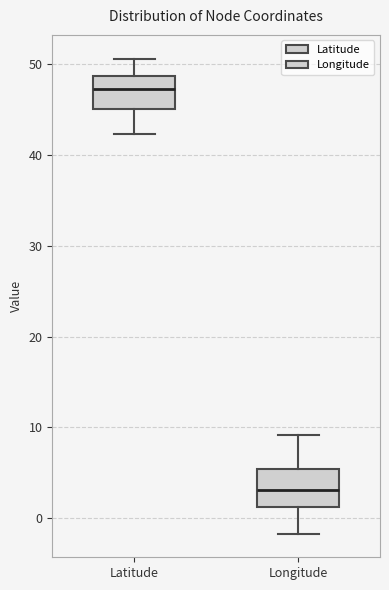

Where is the upper edge of the box for Latitude on the y-axis? The values are not printed on the chart, so give them approximately, as read against the axis.

49